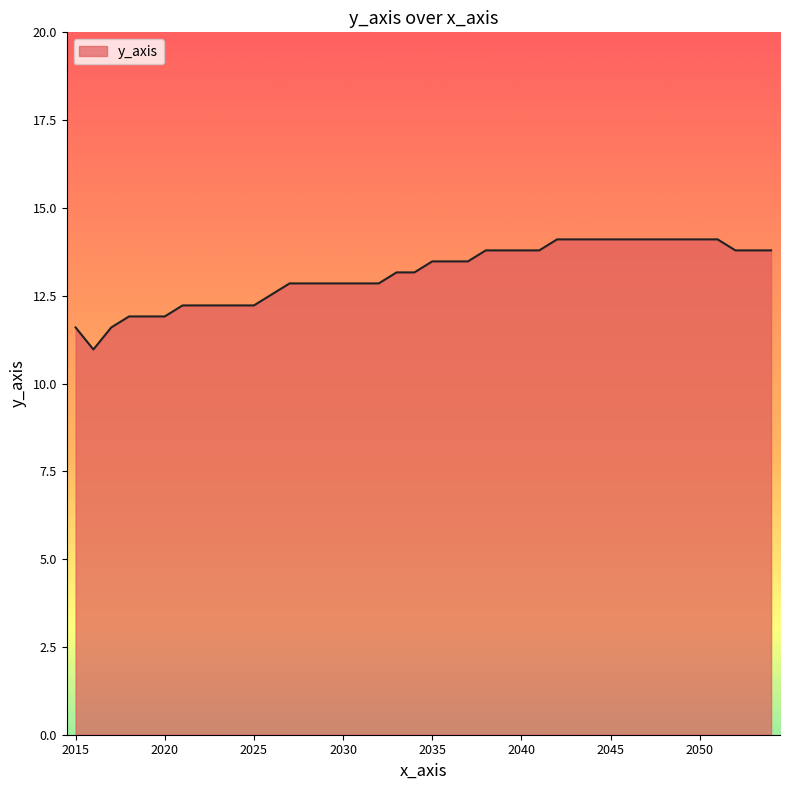

What is the greatest value displayed?

14.1